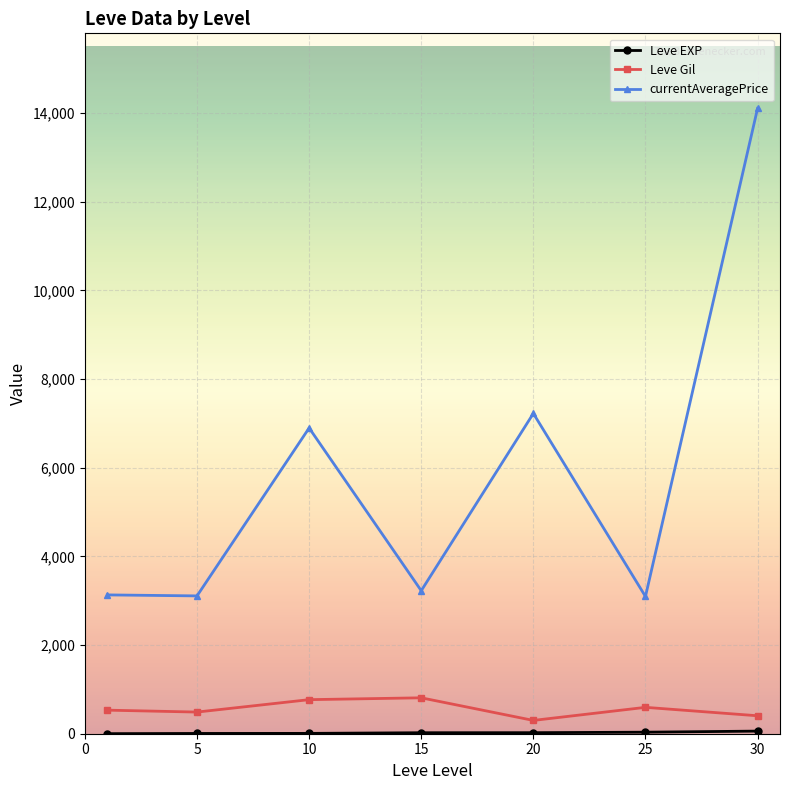

True or false: currentAveragePrice and Leve Gil intersect in this chart.

False